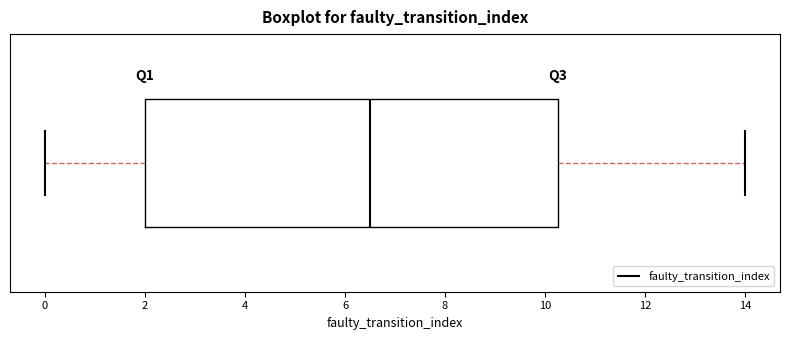

Read this box plot against the x-axis: the position of the median line, the range covered by the box, and the ends of both whiskers. The values are not printed on the chart, so give them approximately, as read against the axis.

median 6.6, box 2.0 to 10.2, whiskers 0.0 to 14.0